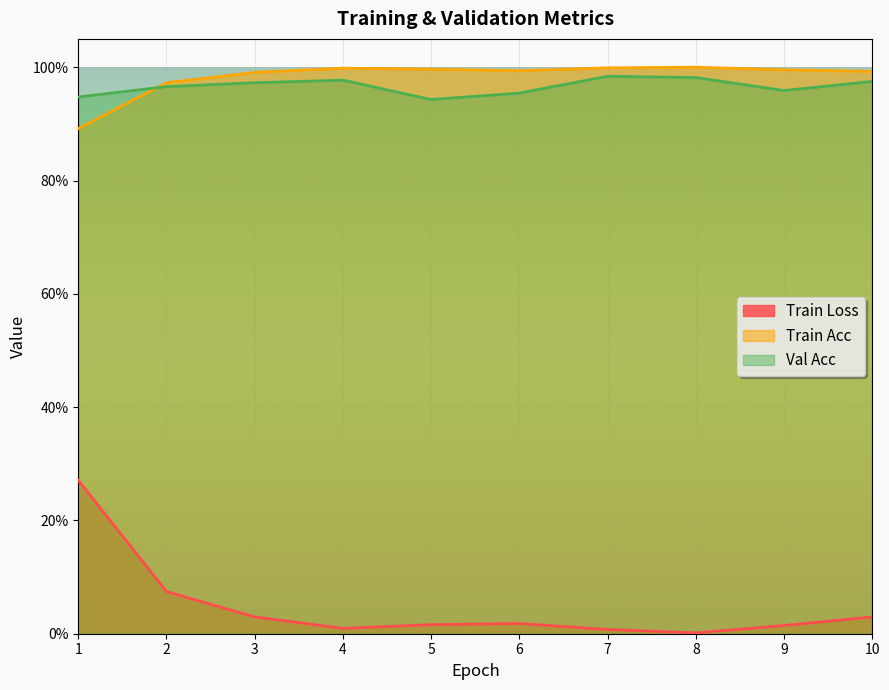

Rank the series at 2 from highest to lowest value.

Train Acc, Val Acc, Train Loss